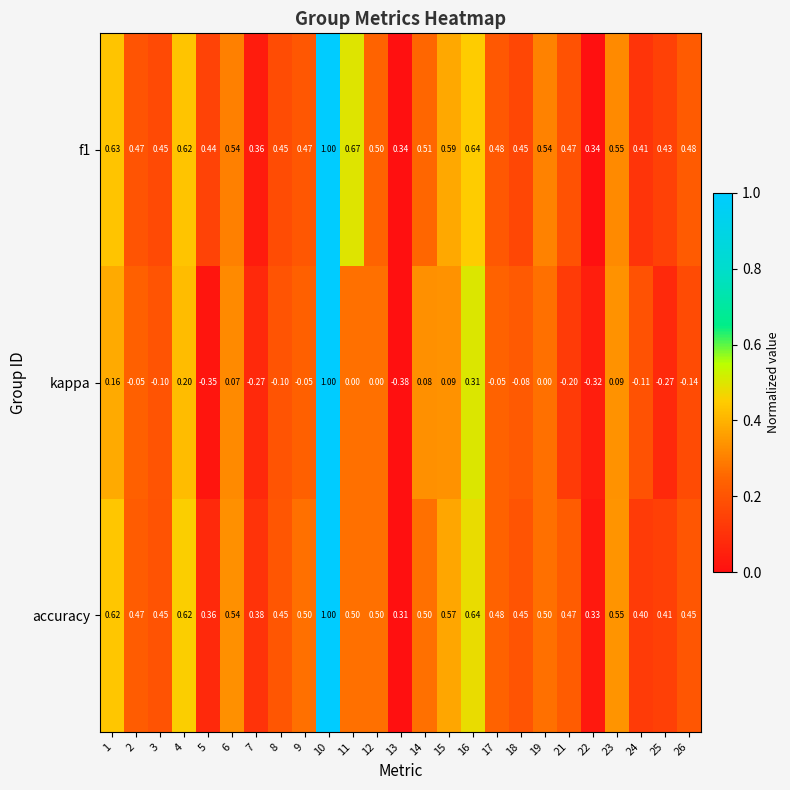

Is the value of f1 at 15 greater than the value of kappa at 22?

Yes